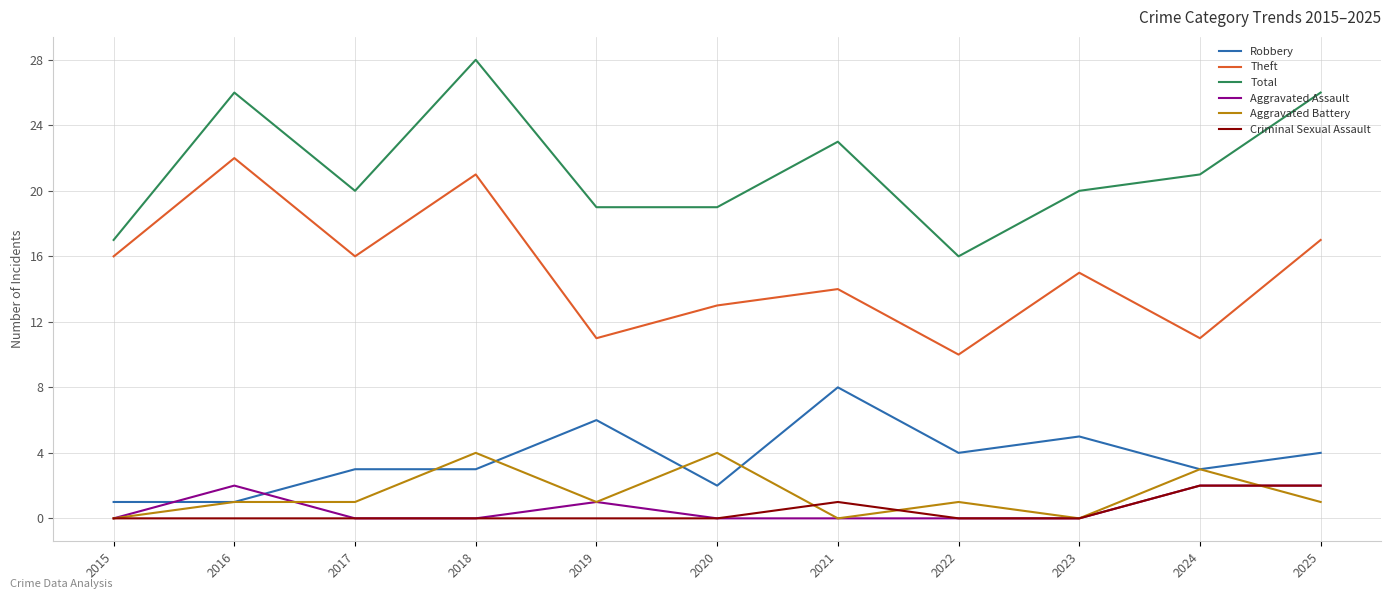

After their last crossing, which series has the higher values: Aggravated Battery or Robbery?

Robbery